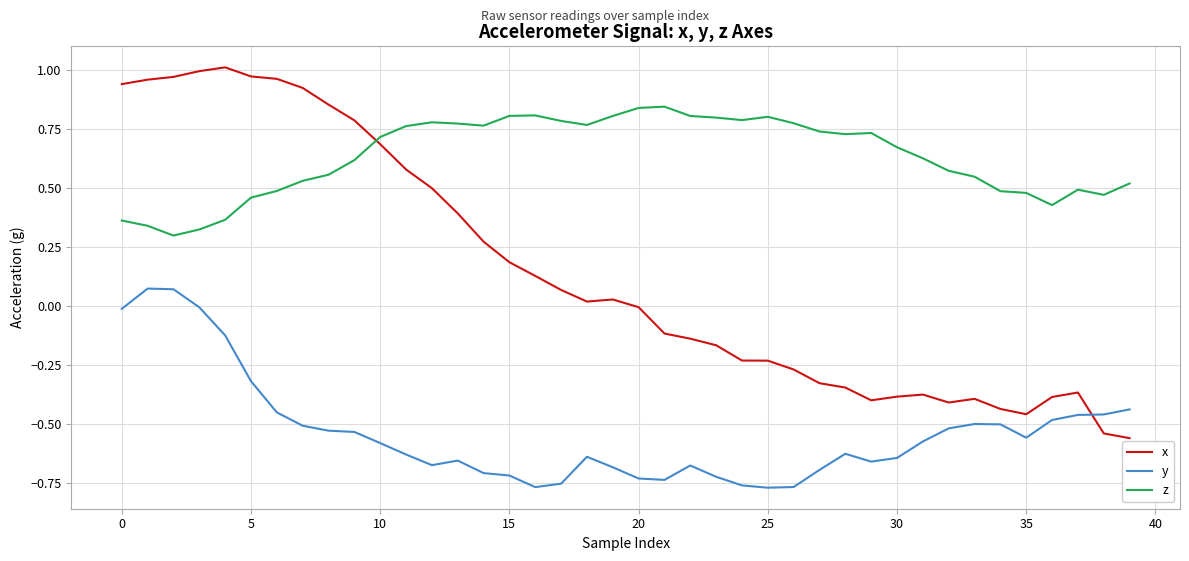

True or false: z and y cross at least once.

False